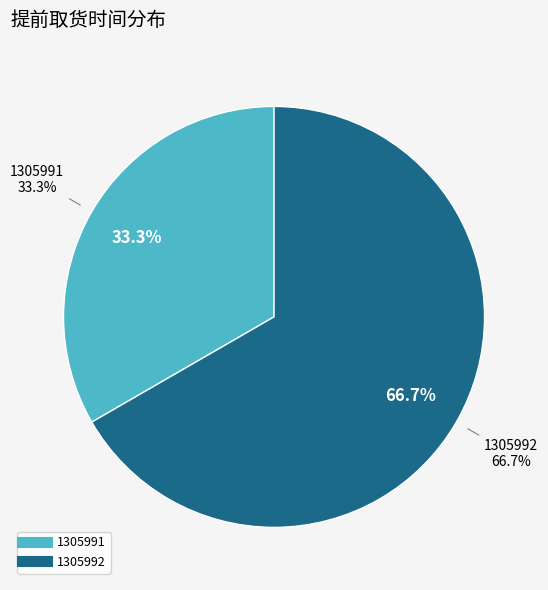

What is the change in value from 1305991 to 1305992?

+2